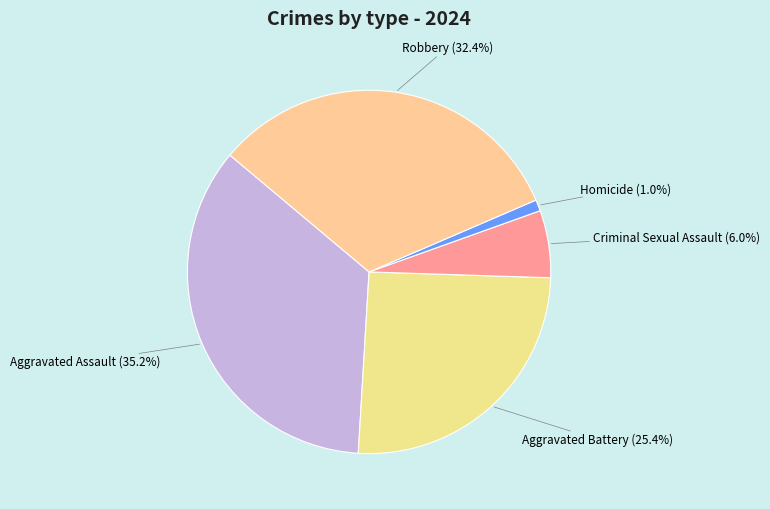

How many segments does this pie chart have?

5